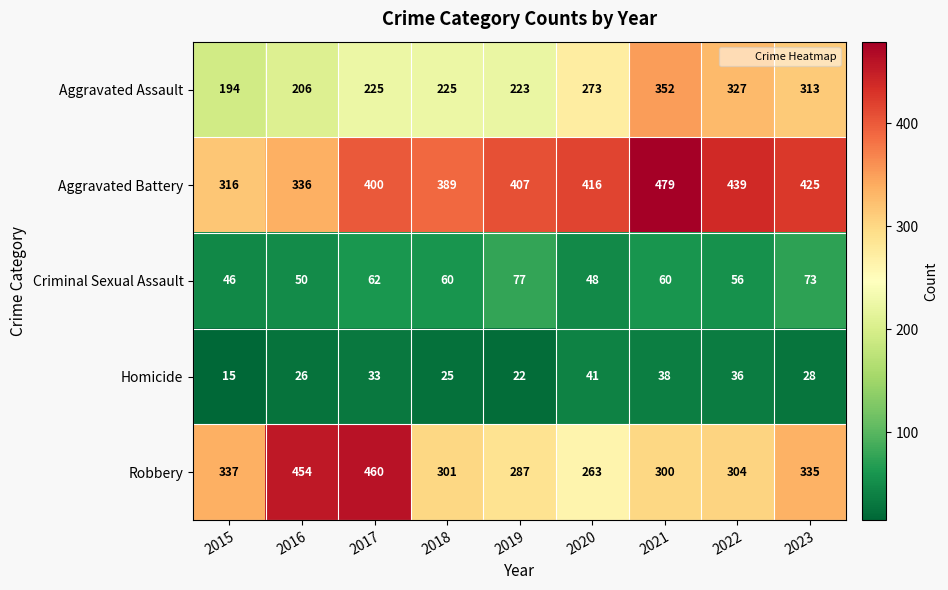

The value of Homicide at 2017 is 17. True or false?

False